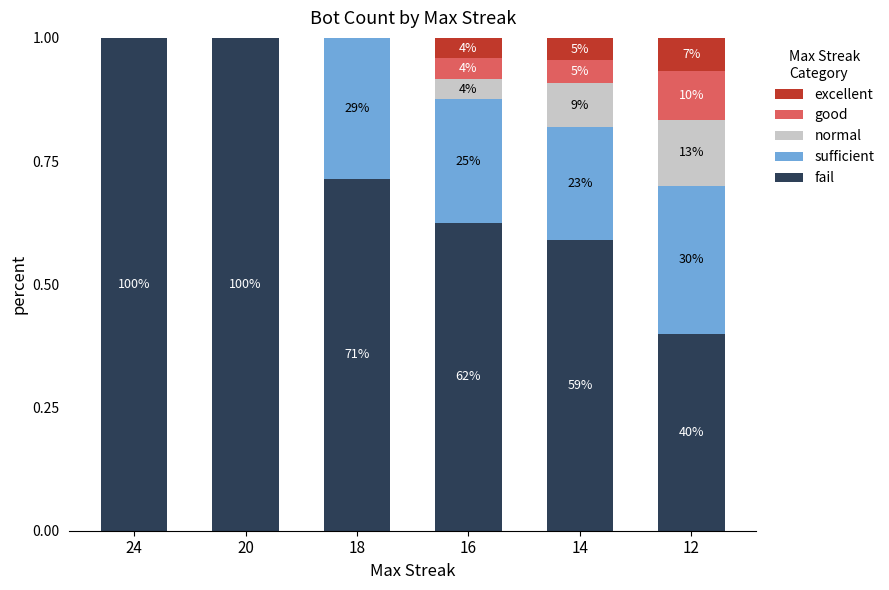

Does the chart contain stacked bars?

Yes